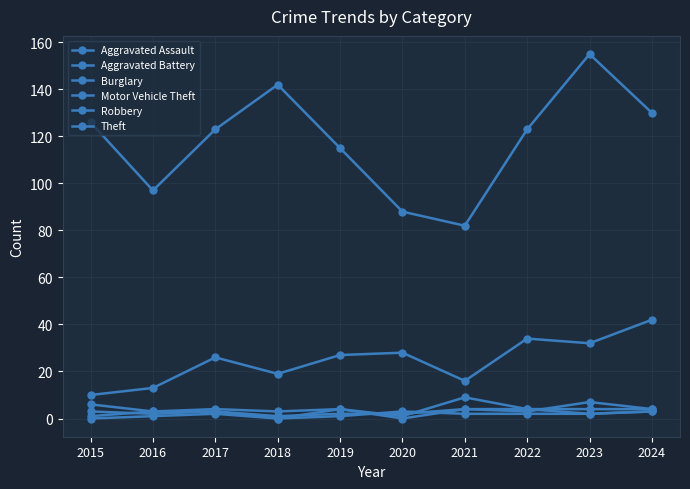

At which label does Aggravated Battery reach its peak?

2019